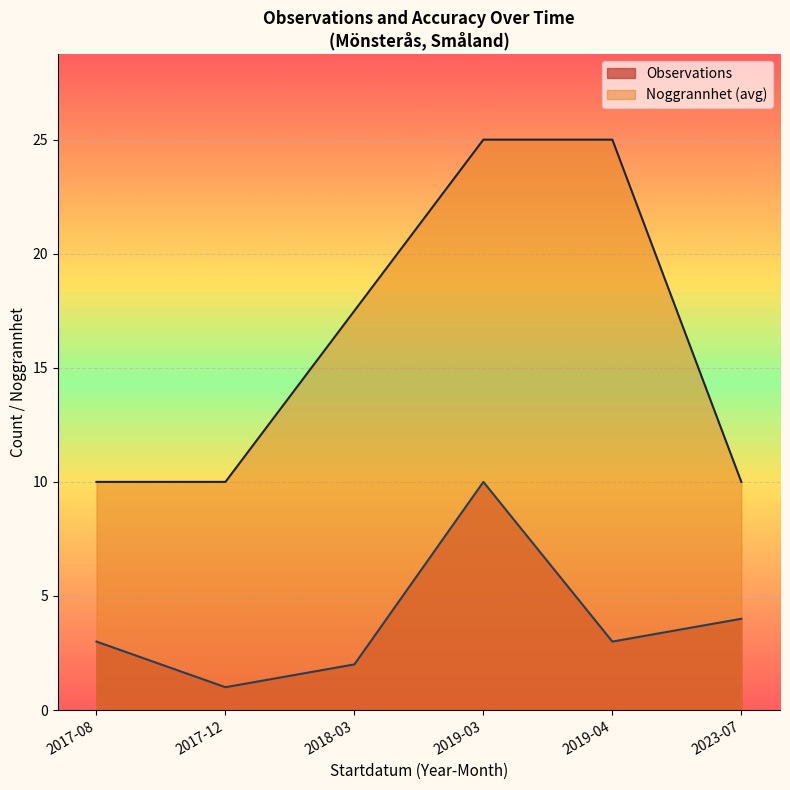

True or false: Noggrannhet and Observations intersect in this chart.

False